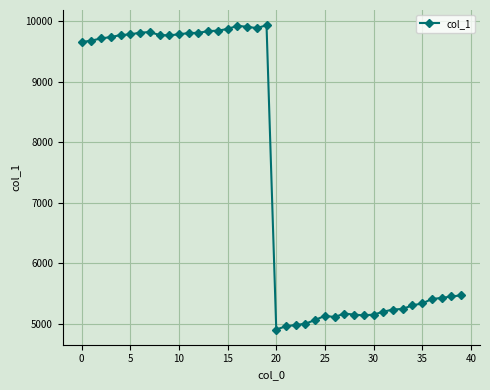

What is the value of the 37th point from the left?

5408